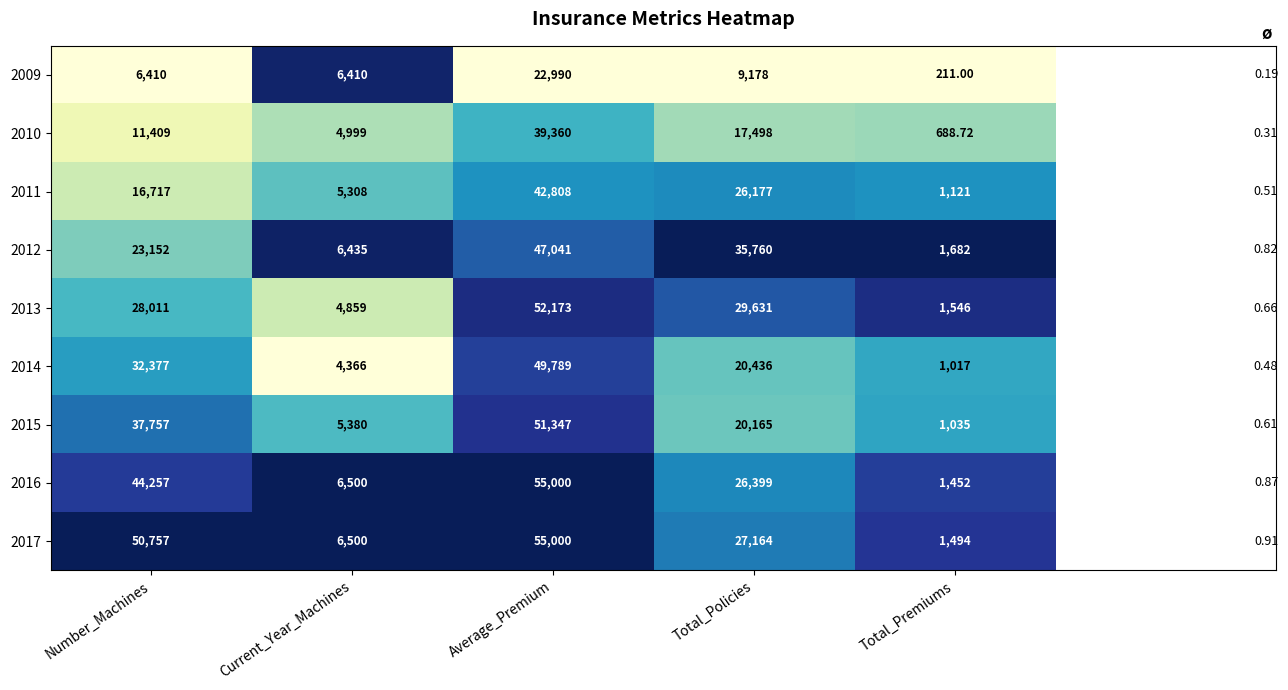

Which series changed the most between Current_Year_Machines and Total_Policies?

2012